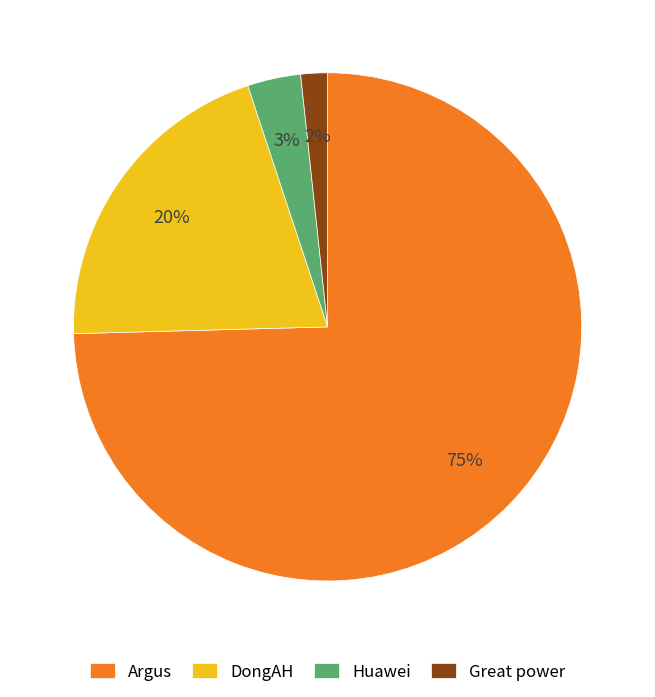

Which category accounts for the majority?

Argus